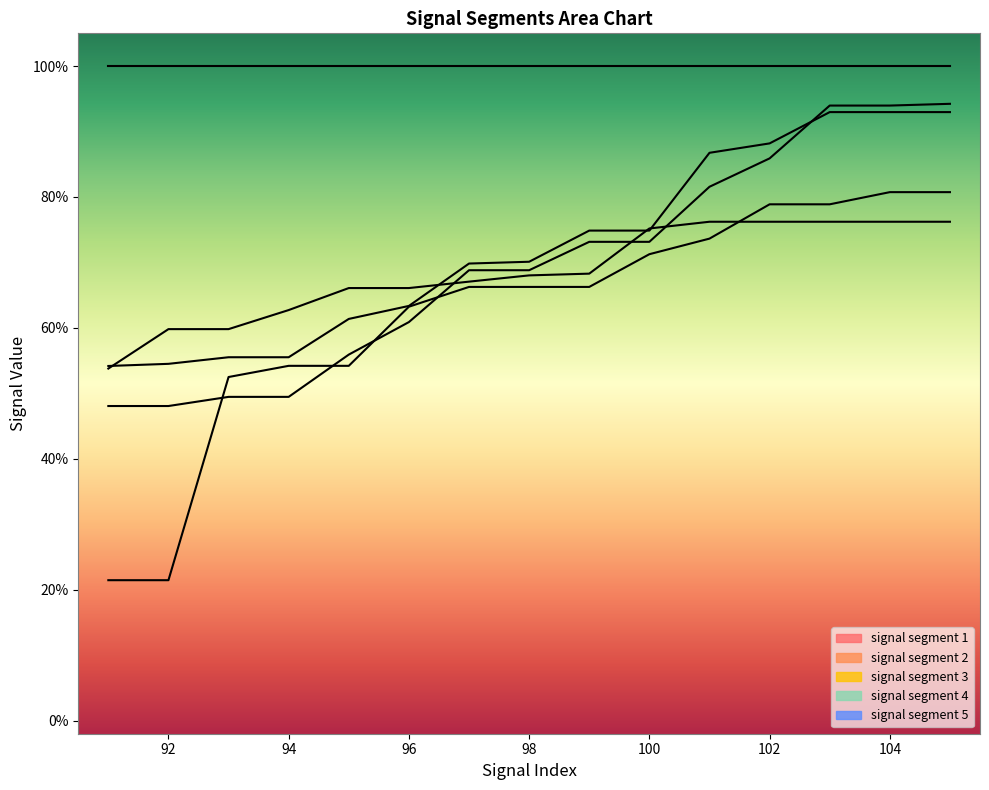

True or false: signal segment 1 and signal segment 4 intersect in this chart.

False